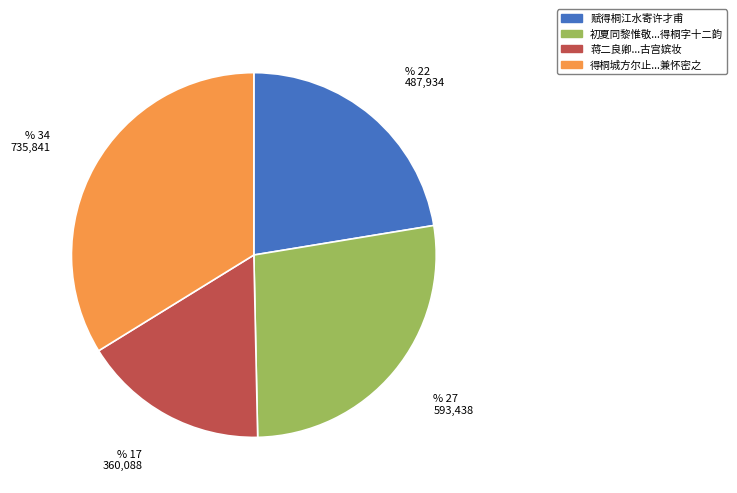

Does any single category account for the majority?

No